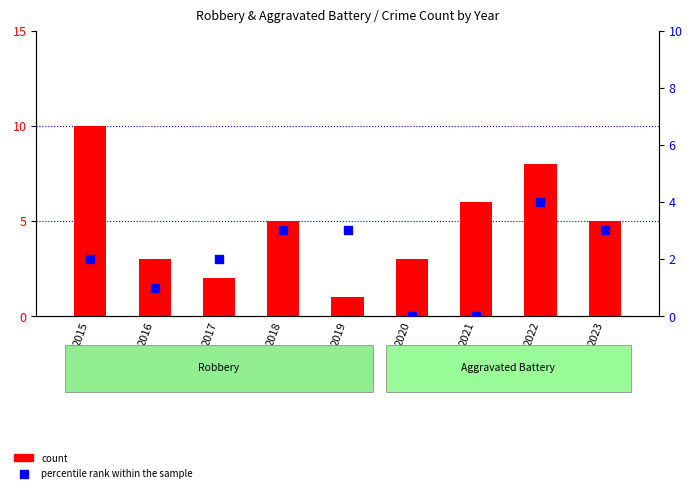

Which series reaches the minimum Y coordinate?

percentile rank within the sample